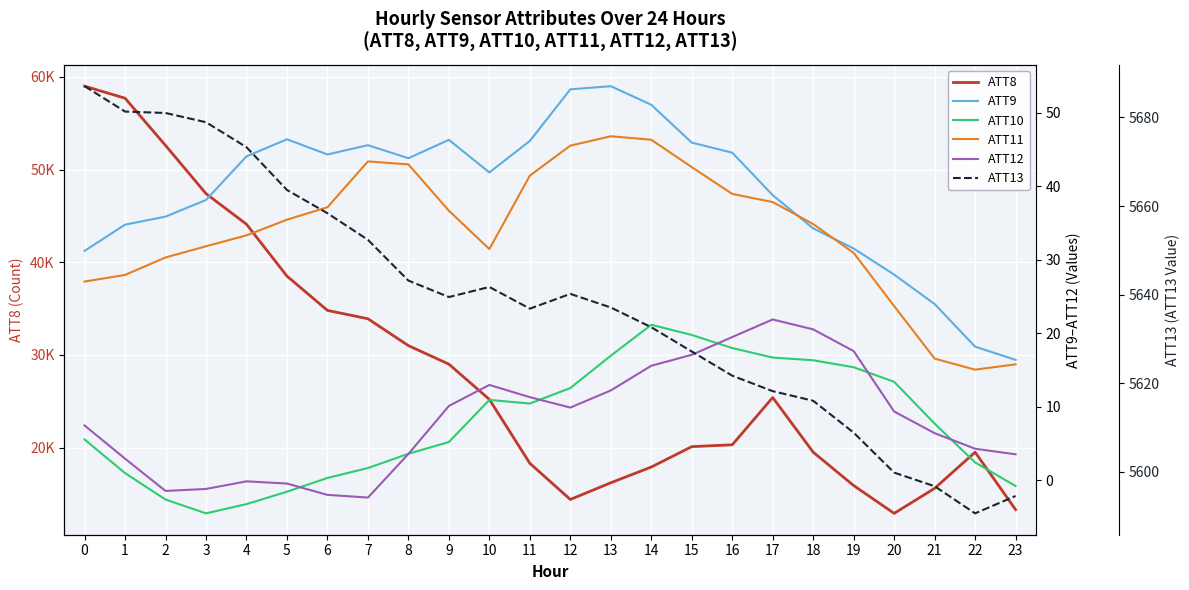

Which series changed the most between 6 and 19?

ATT8